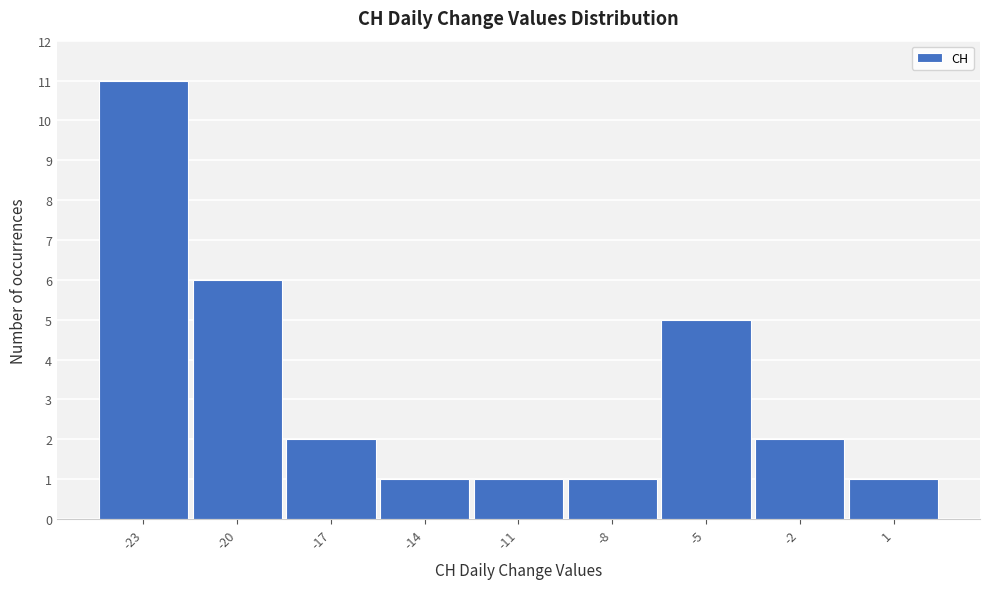

Which range on the x-axis has the tallest bar?

-24.5 to -21.5